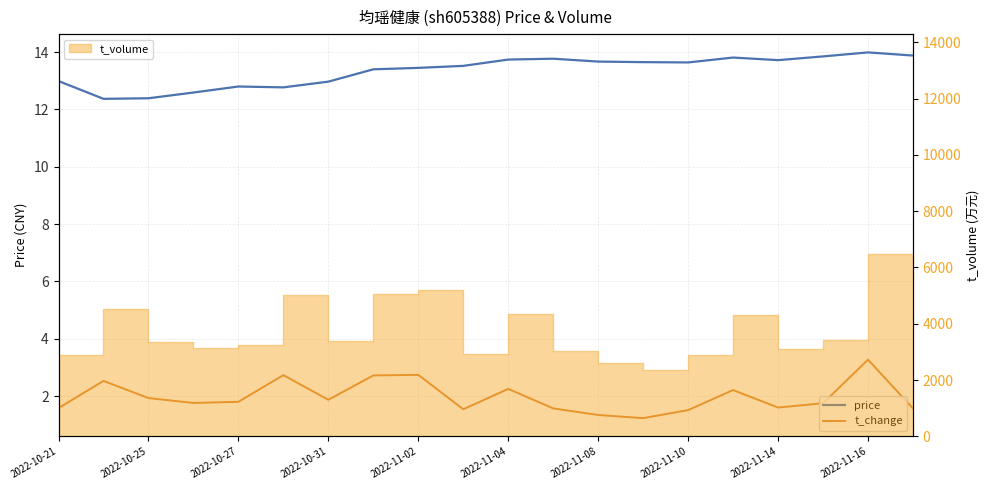

What is the difference between the highest and lowest values at 13?

12.4